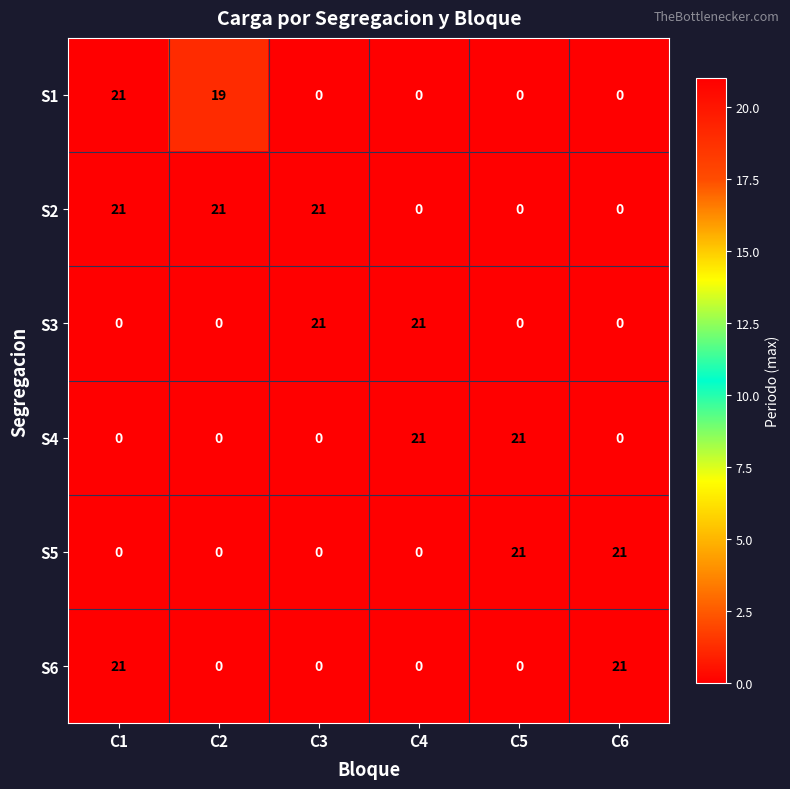

At how many categories does at least one series exceed 15?

6